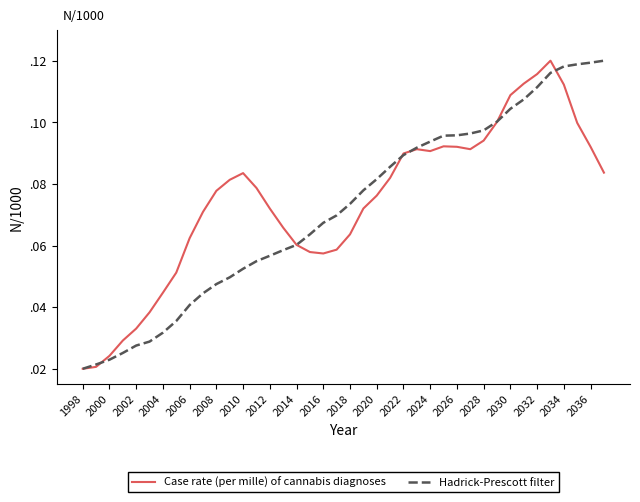

What are all the series names shown in the legend?

Case rate (per mille) of cannabis diagnoses, Hadrick-Prescott filter